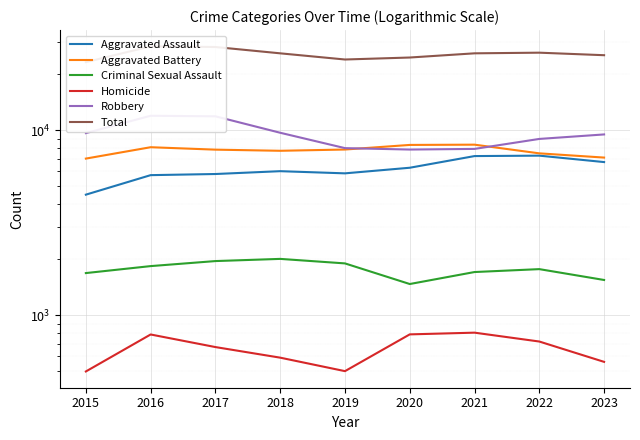

At how many categories does at least one series exceed 9535?

9